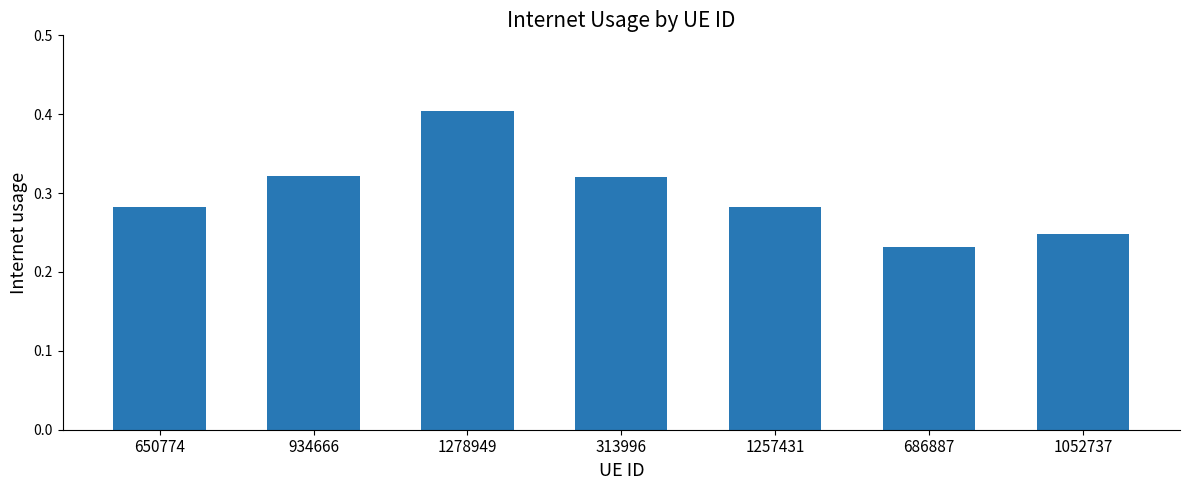

Is it true that the value at 650774 is 0.4?

False